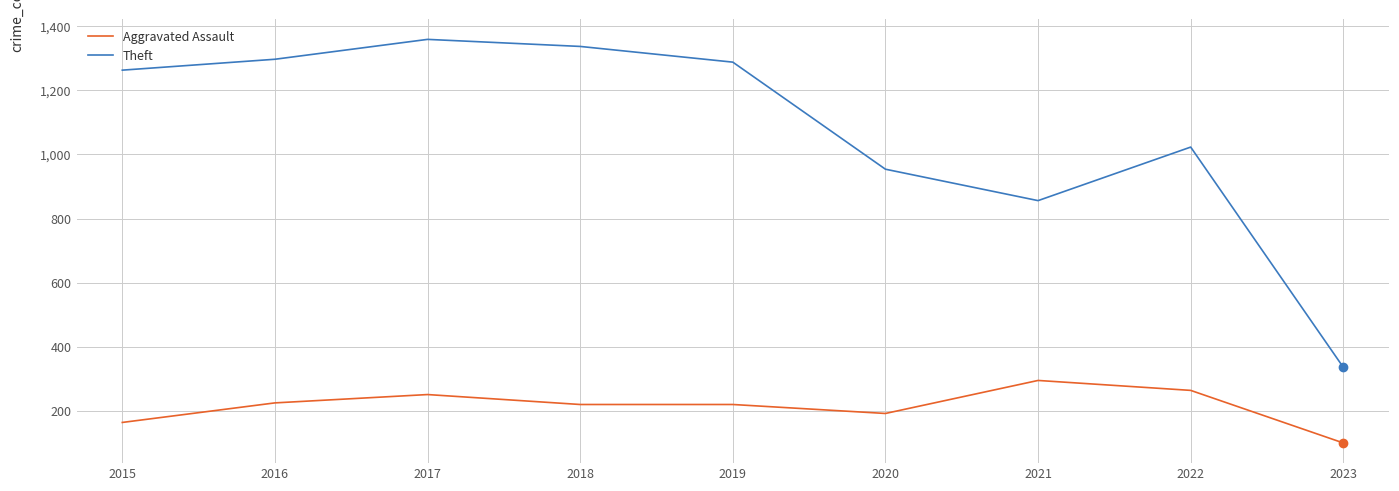

Which category has the lowest value in the Theft series?

2023